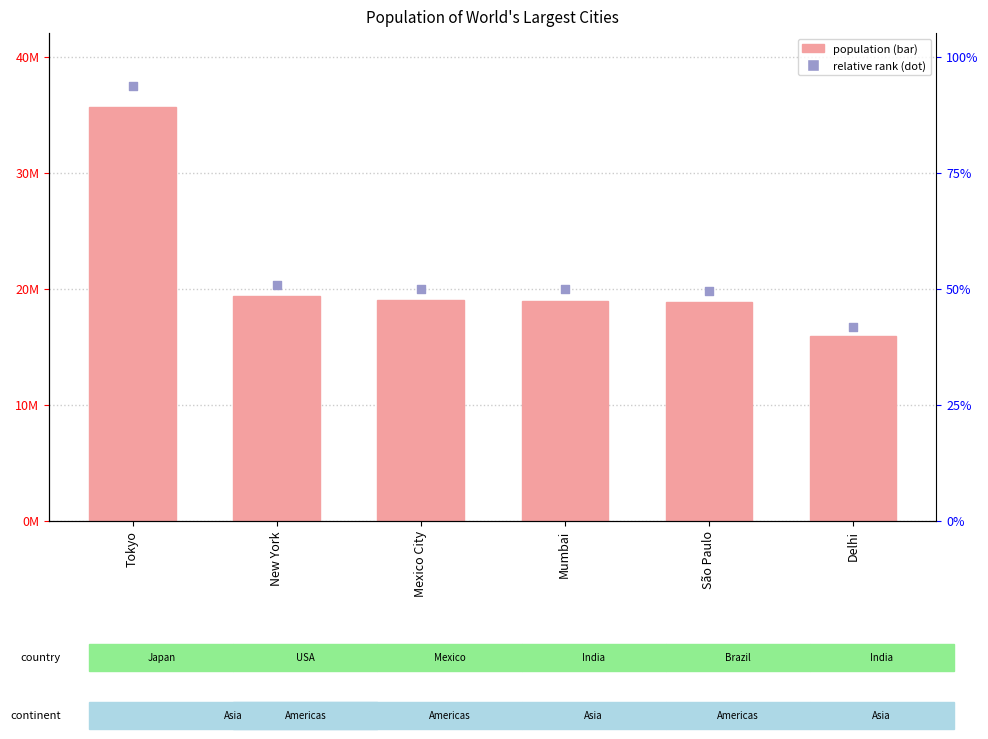

At which category is the sum across all series the highest?

Tokyo